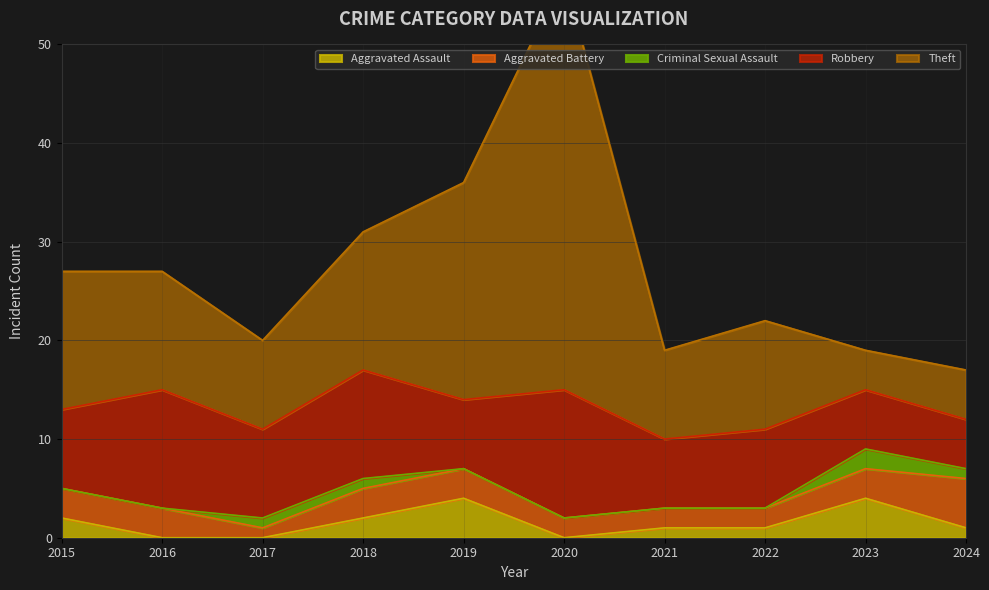

Is the value of Robbery at 2020 greater than the value of Theft at 2019?

No